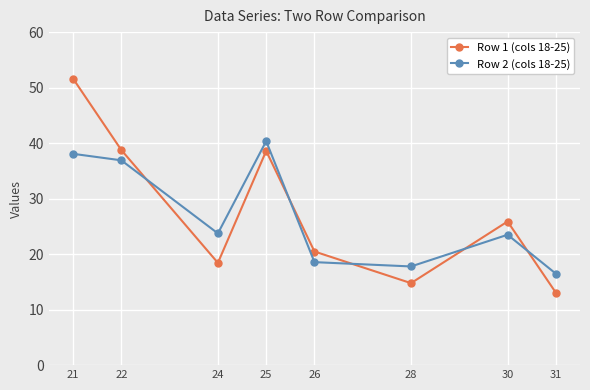

What is the difference between the highest and lowest values at 21?

13.6